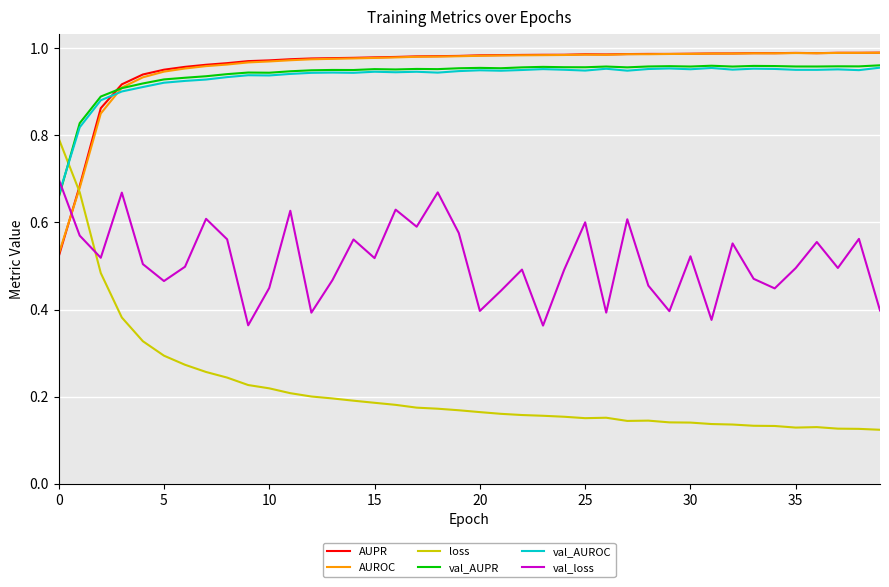

Reading left to right, what are all the values shown in this chart?

AUPR: 0.5	0.7	0.9	0.9	0.9	1.0	1.0	1.0	1.0	1.0	1.0	1.0	1.0	1.0	1.0	1.0	1.0	1.0	1.0	1.0	1.0	1.0	1.0	1.0	1.0	1.0	1.0	1.0	1.0	1.0	1.0	1.0	1.0	1.0	1.0	1.0	1.0	1.0	1.0	1.0
AUROC: 0.5	0.7	0.9	0.9	0.9	0.9	1.0	1.0	1.0	1.0	1.0	1.0	1.0	1.0	1.0	1.0	1.0	1.0	1.0	1.0	1.0	1.0	1.0	1.0	1.0	1.0	1.0	1.0	1.0	1.0	1.0	1.0	1.0	1.0	1.0	1.0	1.0	1.0	1.0	1.0
loss: 0.8	0.7	0.5	0.4	0.3	0.3	0.3	0.3	0.2	0.2	0.2	0.2	0.2	0.2	0.2	0.2	0.2	0.2	0.2	0.2	0.2	0.2	0.2	0.2	0.2	0.2	0.2	0.1	0.1	0.1	0.1	0.1	0.1	0.1	0.1	0.1	0.1	0.1	0.1	0.1
val_AUPR: 0.7	0.8	0.9	0.9	0.9	0.9	0.9	0.9	0.9	0.9	0.9	0.9	0.9	1.0	1.0	1.0	1.0	1.0	1.0	1.0	1.0	1.0	1.0	1.0	1.0	1.0	1.0	1.0	1.0	1.0	1.0	1.0	1.0	1.0	1.0	1.0	1.0	1.0	1.0	1.0
val_AUROC: 0.7	0.8	0.9	0.9	0.9	0.9	0.9	0.9	0.9	0.9	0.9	0.9	0.9	0.9	0.9	0.9	0.9	0.9	0.9	0.9	0.9	0.9	1.0	1.0	1.0	0.9	1.0	0.9	1.0	1.0	1.0	1.0	1.0	1.0	1.0	1.0	1.0	1.0	0.9	1.0
val_loss: 0.7	0.6	0.5	0.7	0.5	0.5	0.5	0.6	0.6	0.4	0.4	0.6	0.4	0.5	0.6	0.5	0.6	0.6	0.7	0.6	0.4	0.4	0.5	0.4	0.5	0.6	0.4	0.6	0.5	0.4	0.5	0.4	0.6	0.5	0.4	0.5	0.6	0.5	0.6	0.4